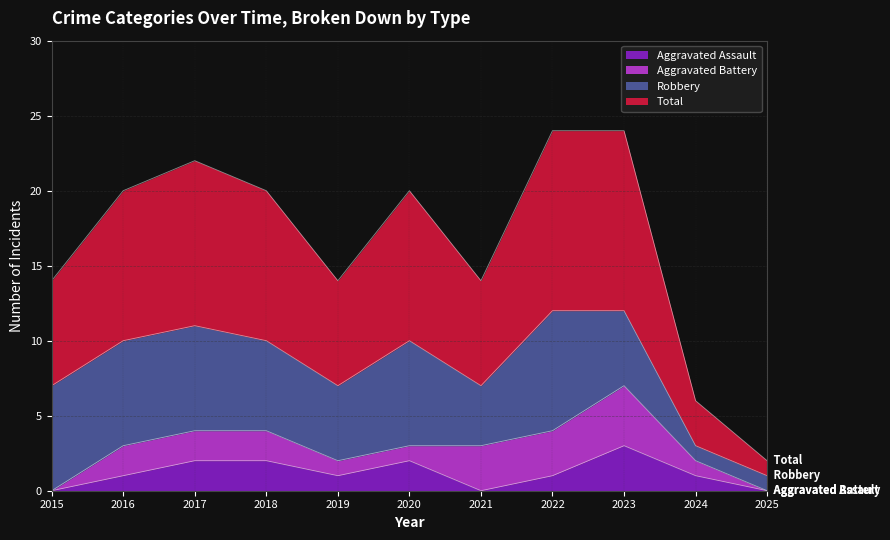

What is the highest value of the Aggravated Assault series?

3